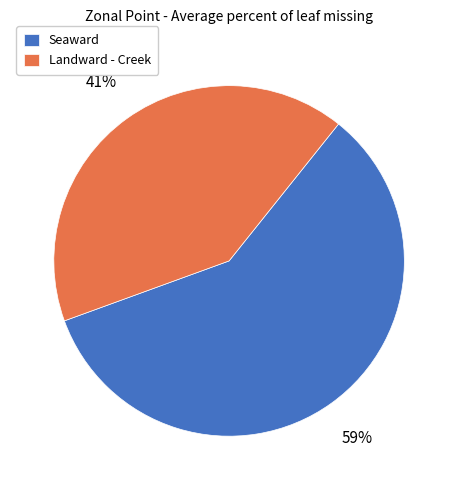

Does Seaward represent more than half of the total?

Yes